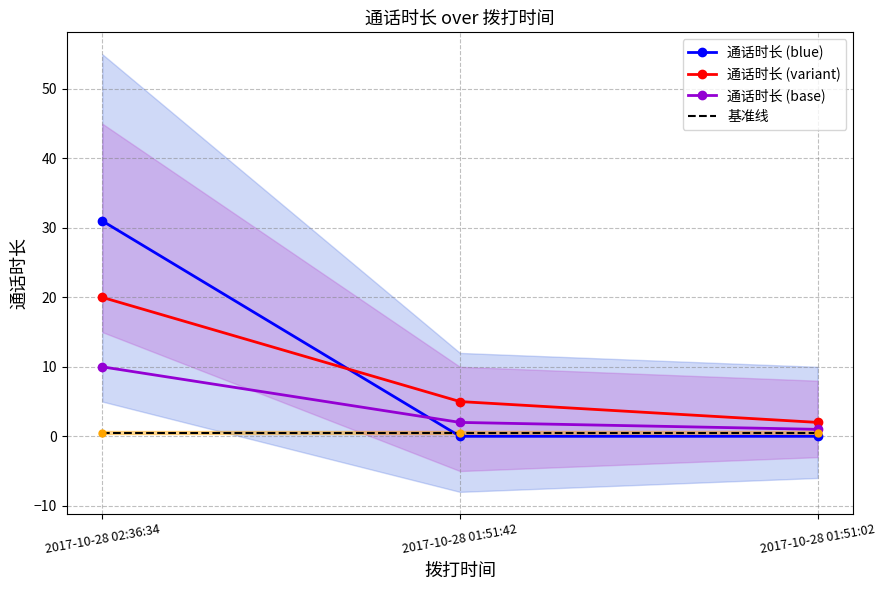

What is the difference between the maximum and minimum values in the 通话时长 (base) series?

9.0